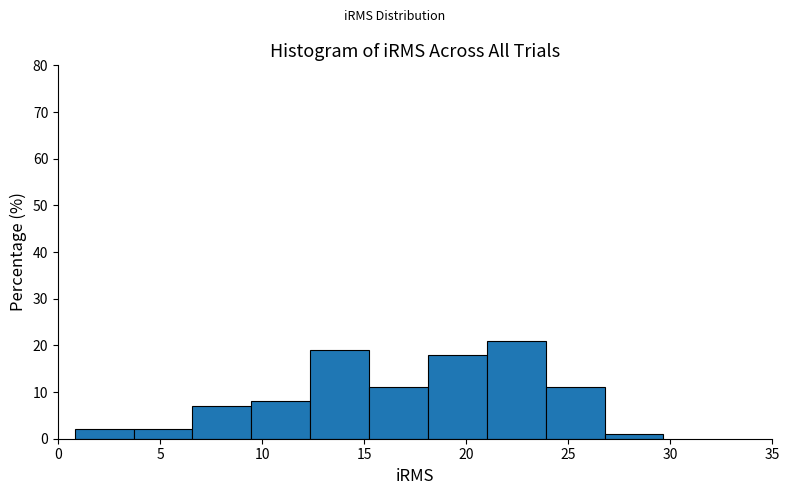

Reading left to right, list every bar in this chart as the range it spans on the x-axis followed by its height. Neither the bar edges nor the heights are printed on the chart, so give them approximately, as read against the axes.

1.0 to 3.5: 2
3.5 to 6.5: 2
6.5 to 9.5: 7
9.5 to 12.5: 8
12.5 to 15.0: 19
15.0 to 18.0: 11
18.0 to 21.0: 18
21.0 to 24.0: 21
24.0 to 27.0: 11
27.0 to 29.5: 1